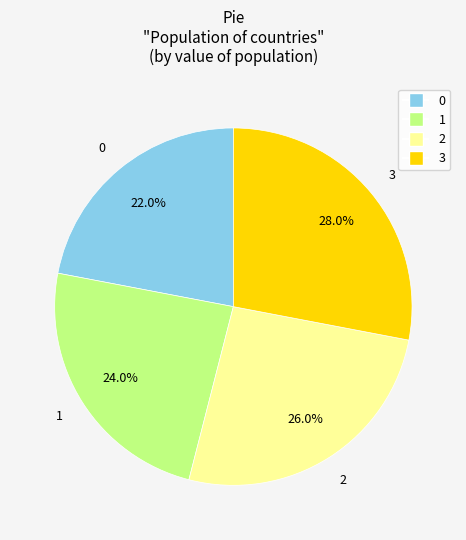

Is there any slice that represents more than half of the pie?

No